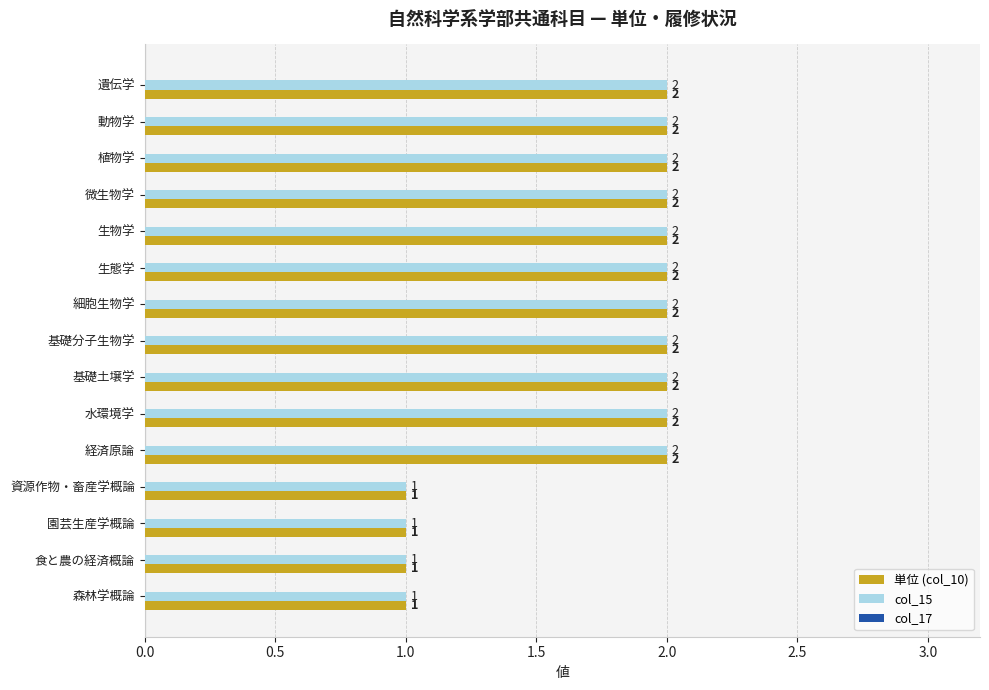

The value of col_15 at 基礎分子生物学 is 2. True or false?

True